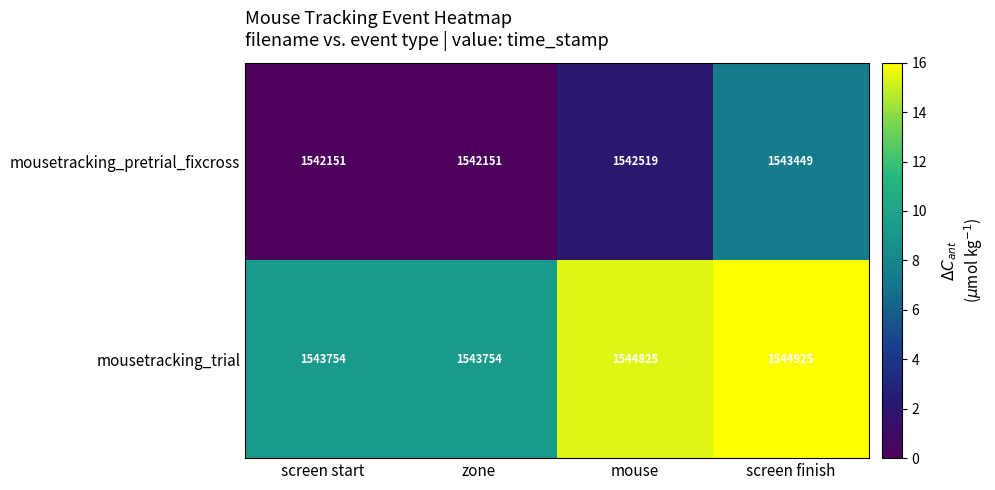

Count the number of categories in the chart.

4